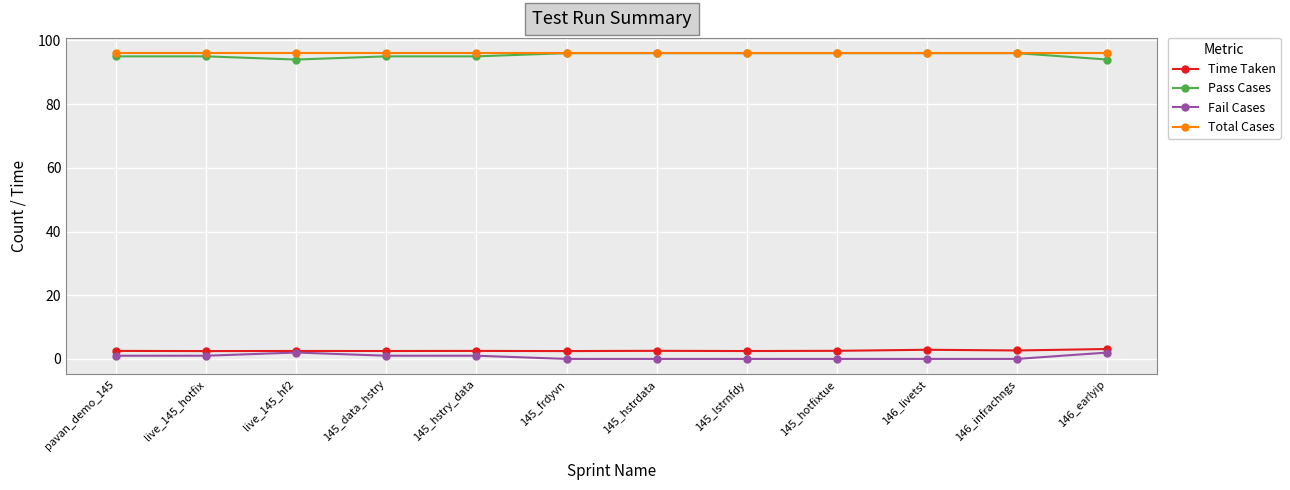

Count the number of categories in the chart.

12